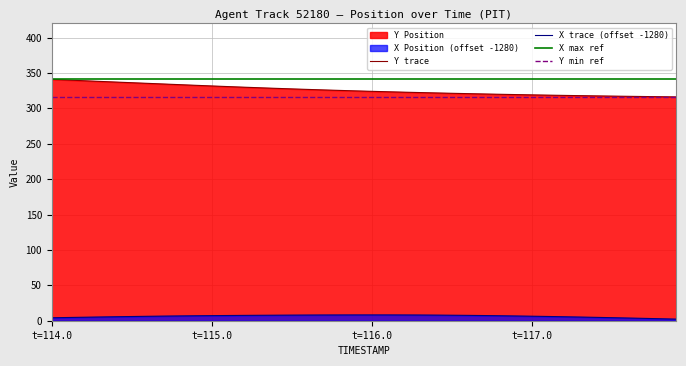

List the series in order of their overall mean, lowest first.

X, Y